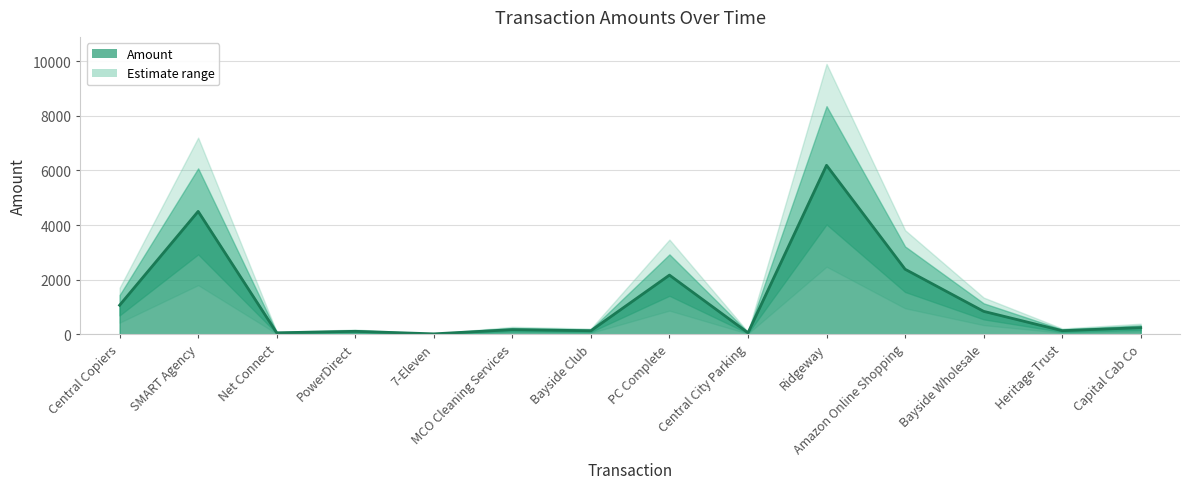

What is the change in value from Central City Parking to Ridgeway?

+6133.5